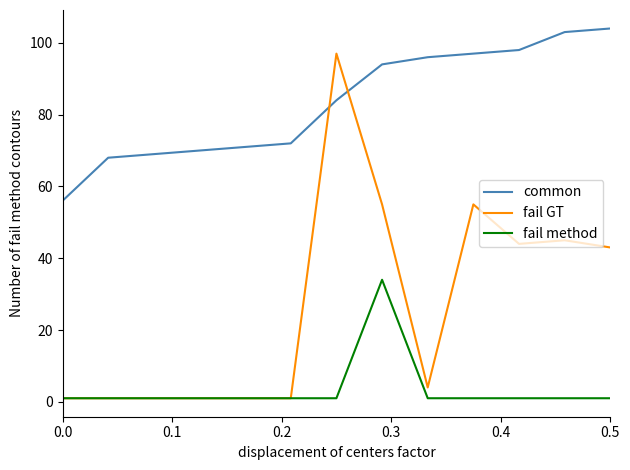

After their last crossing, which series has the higher values: common or fail GT?

common